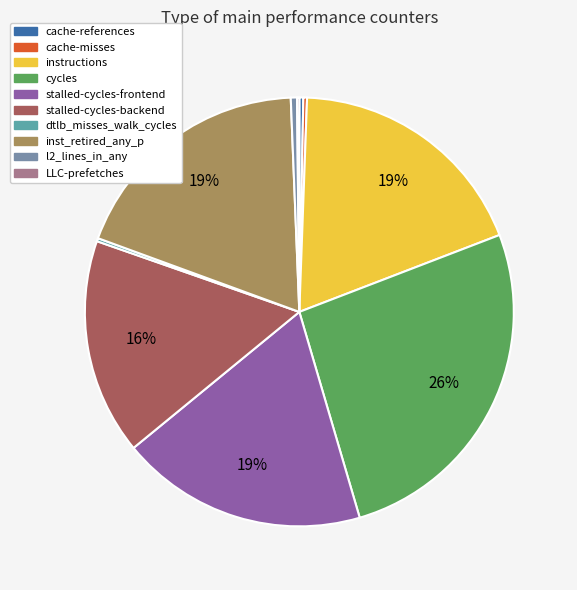

To the nearest percent, what is the difference between the largest and smallest slice percentages?

26%